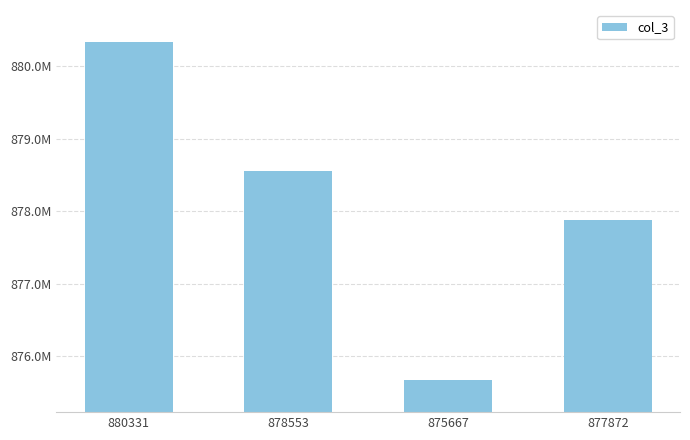

What is the label of the 3rd bar from the right?

878553